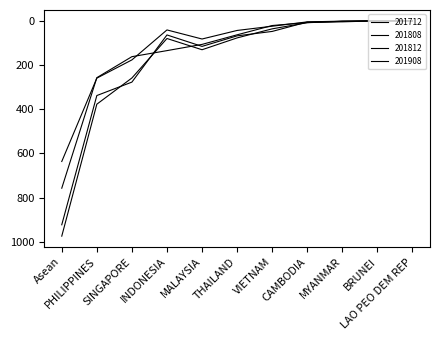

What is the greatest value displayed?

974.6